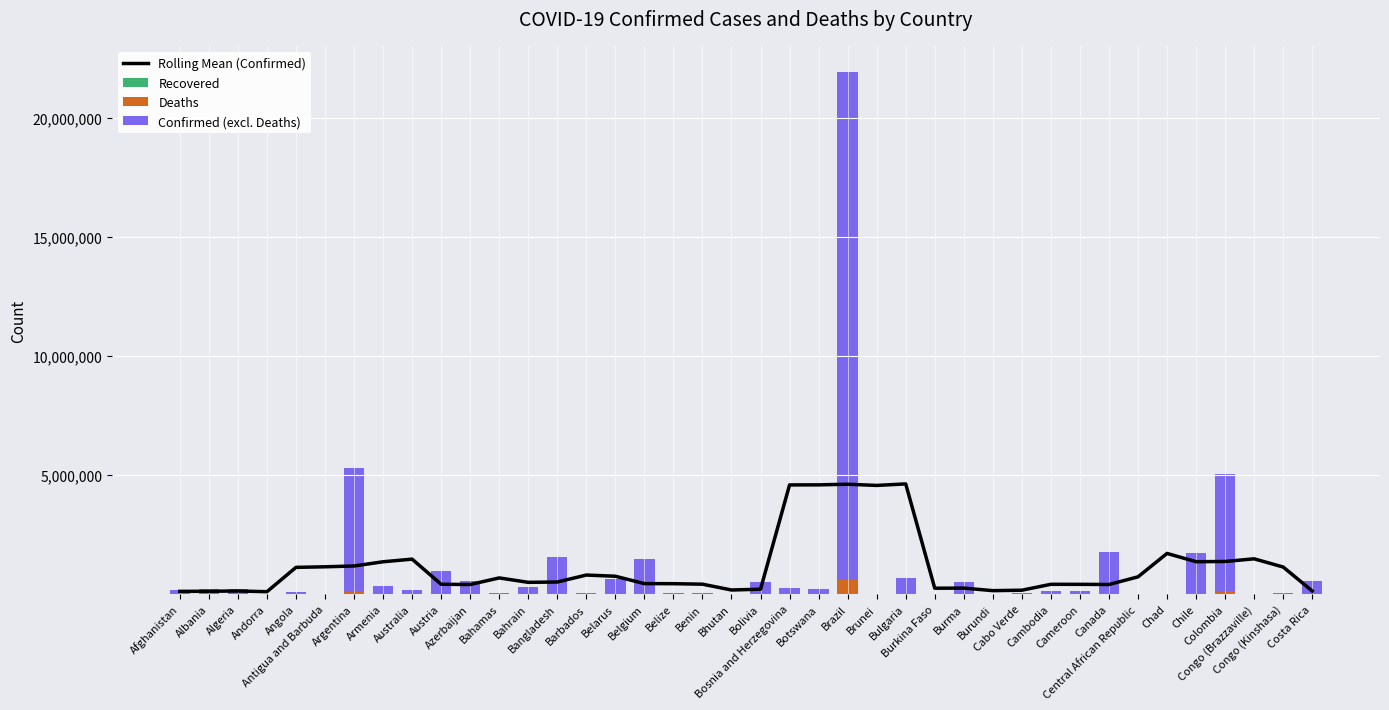

What is the highest value of the Deaths series?

610491